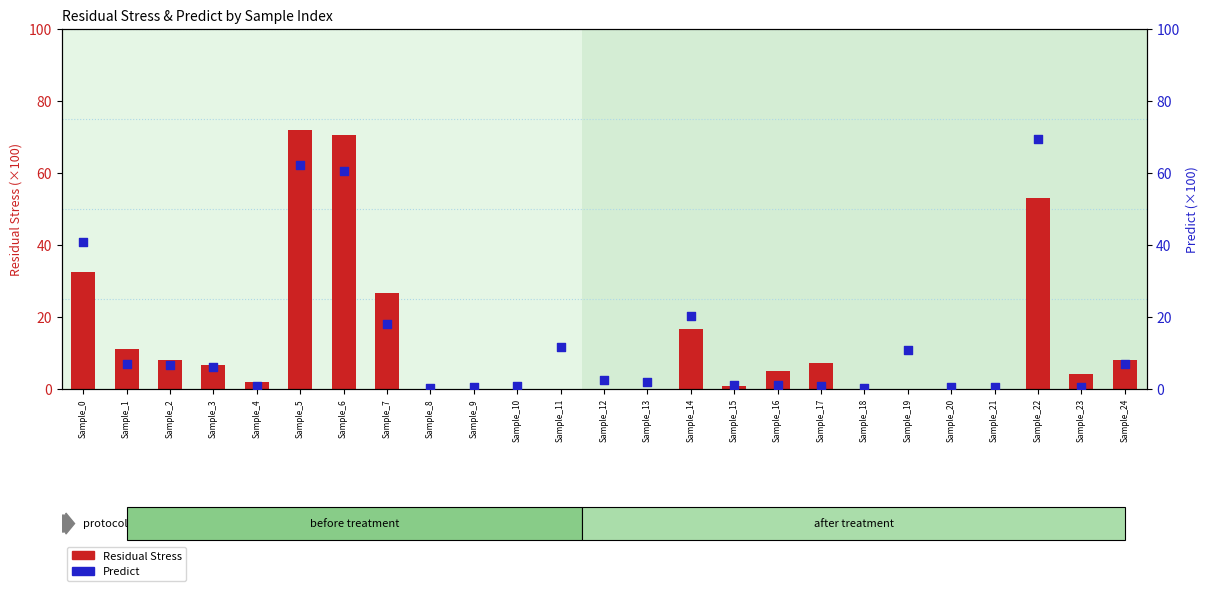

Which series has the largest total across all categories?

Predict